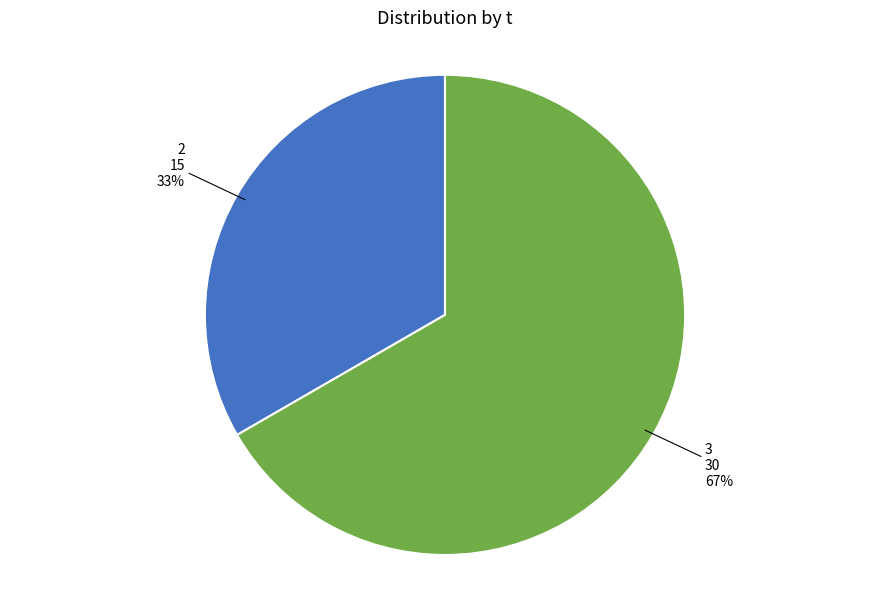

Is there any slice that represents more than half of the pie?

Yes